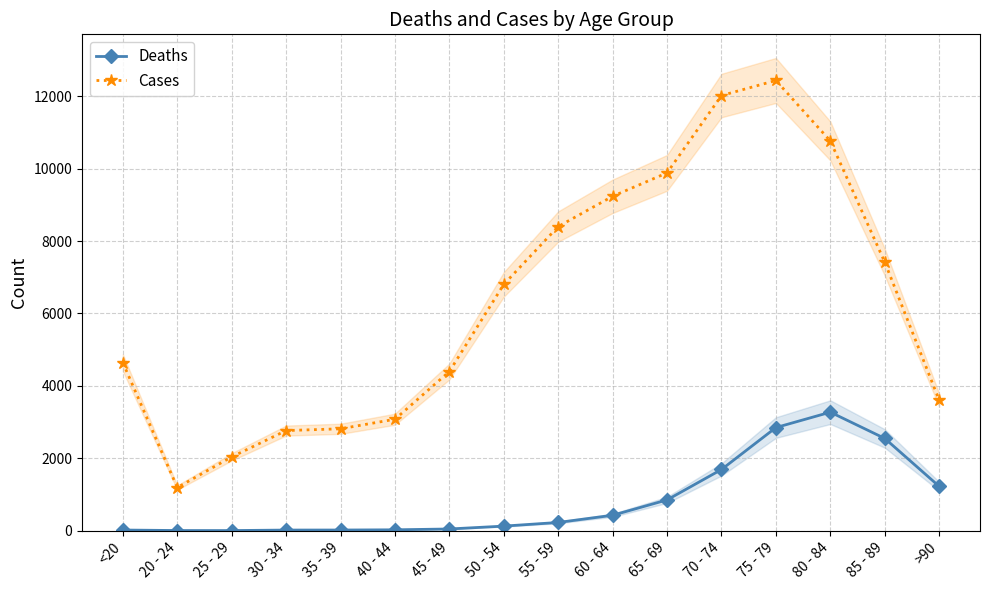

Which category has the lowest value across all series?

25 - 29